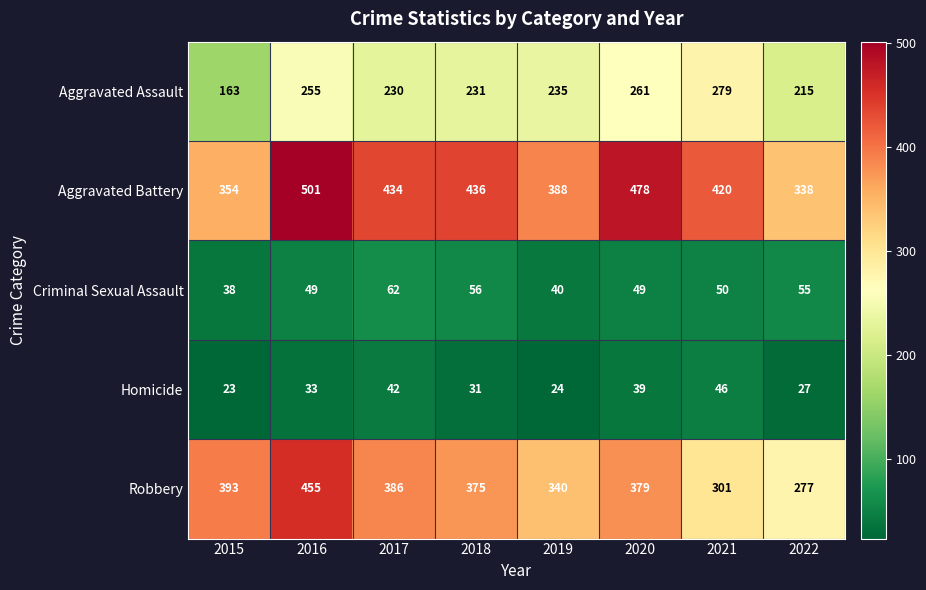

What is the smallest value displayed?

23